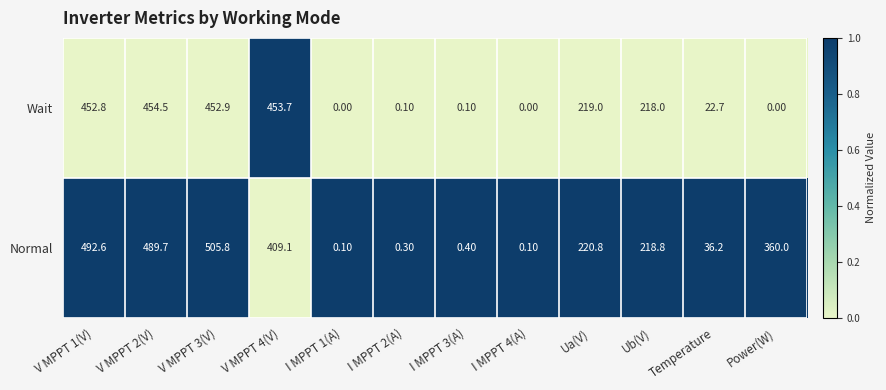

Where is Wait nearest to the value 227?

Ua(V)